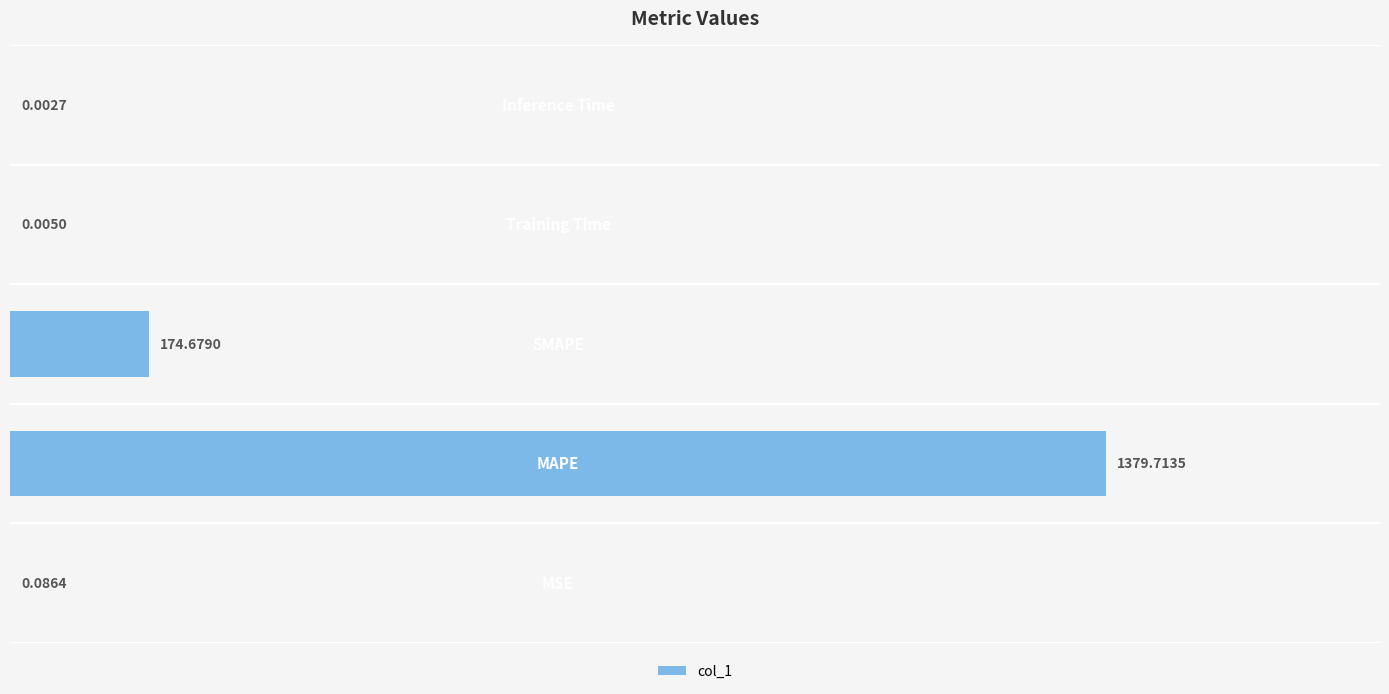

How many series are shown in this chart?

1